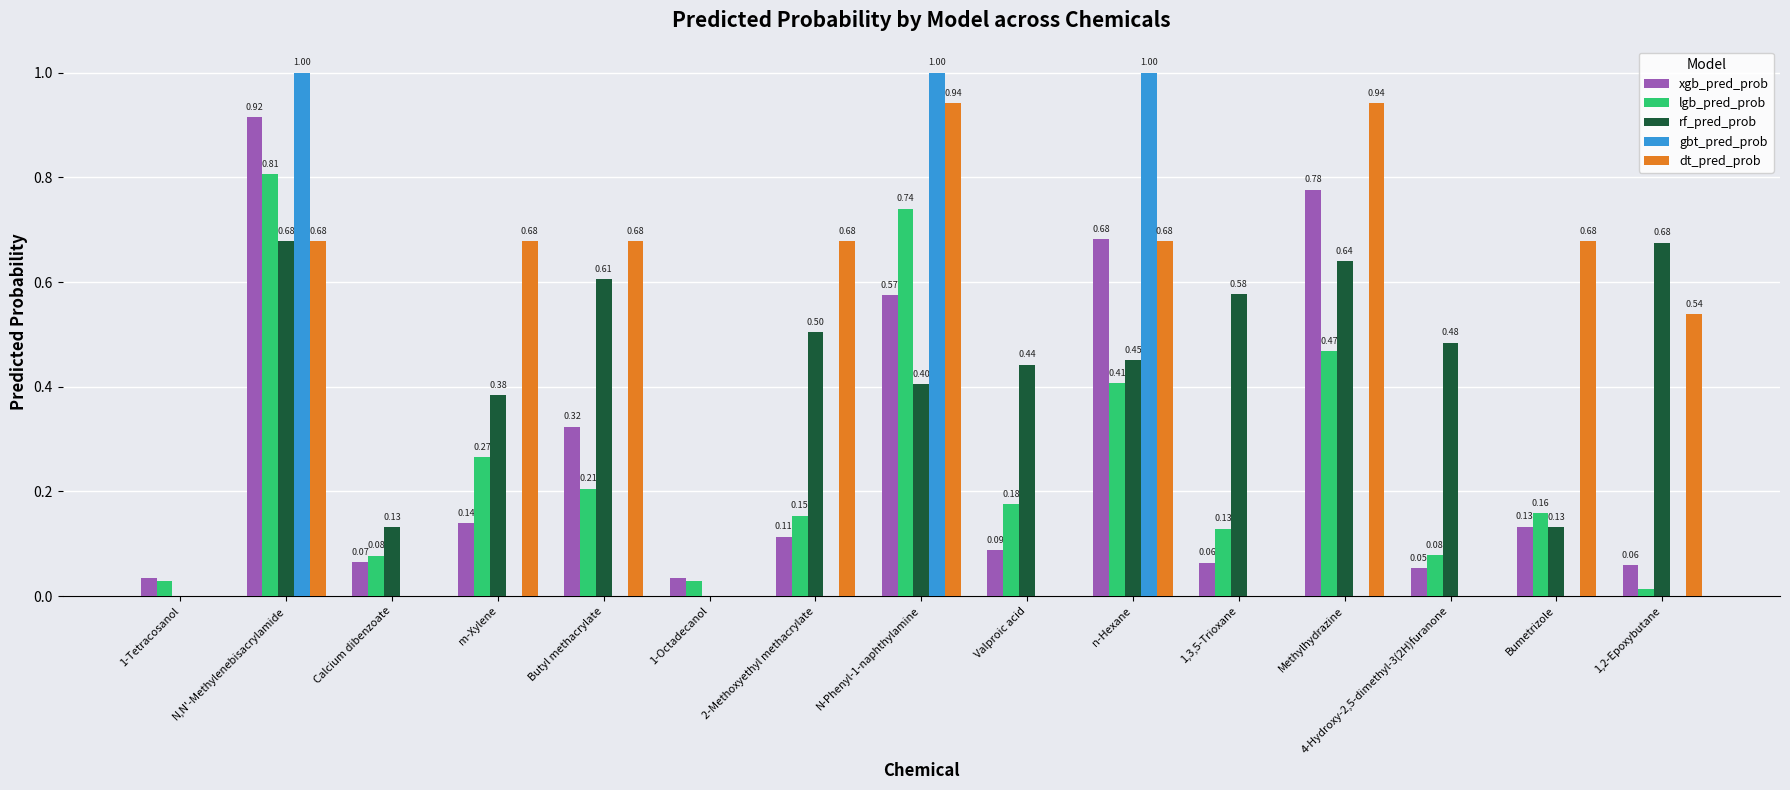

Which category has the highest value in the xgb_pred_prob series?

N,N'-Methylenebisacrylamide